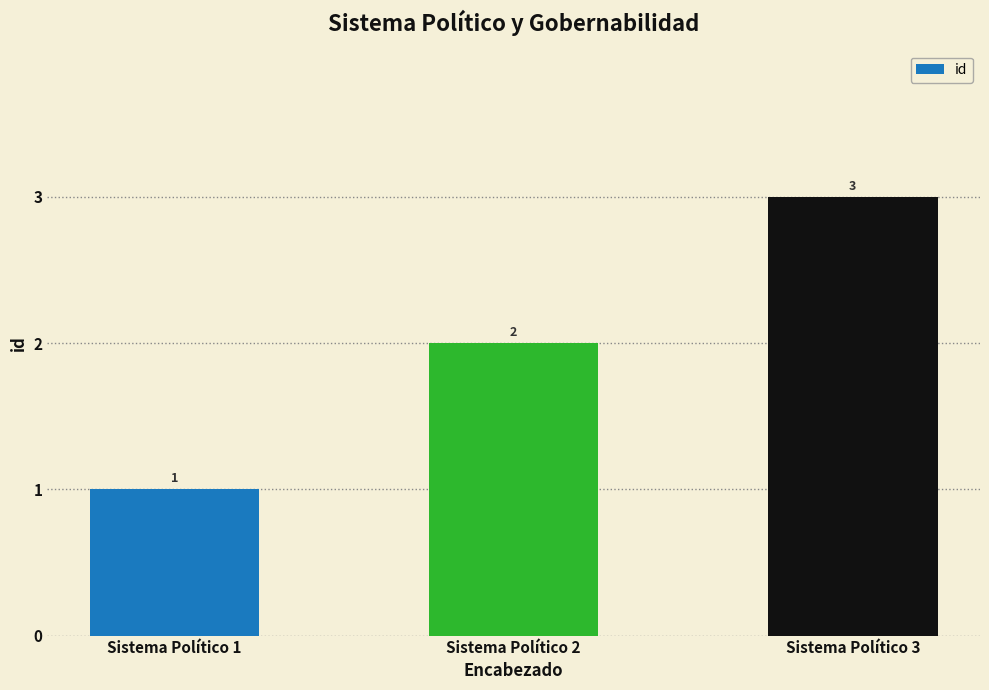

Rank the categories by value from lowest to highest.

Sistema Político 1, Sistema Político 2, Sistema Político 3